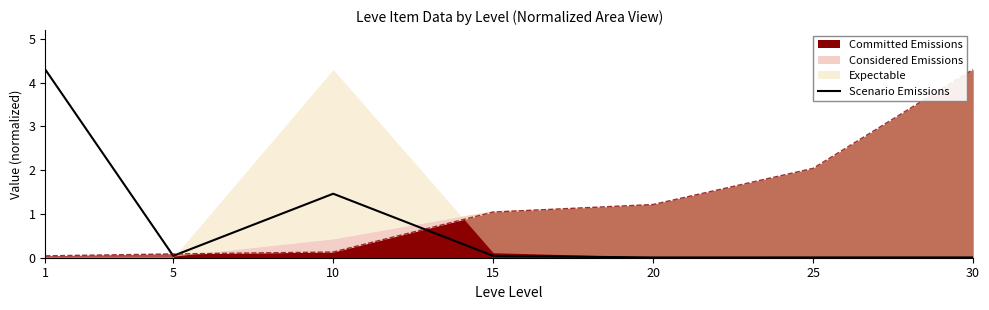

What is the difference between the maximum and minimum values?

4.3